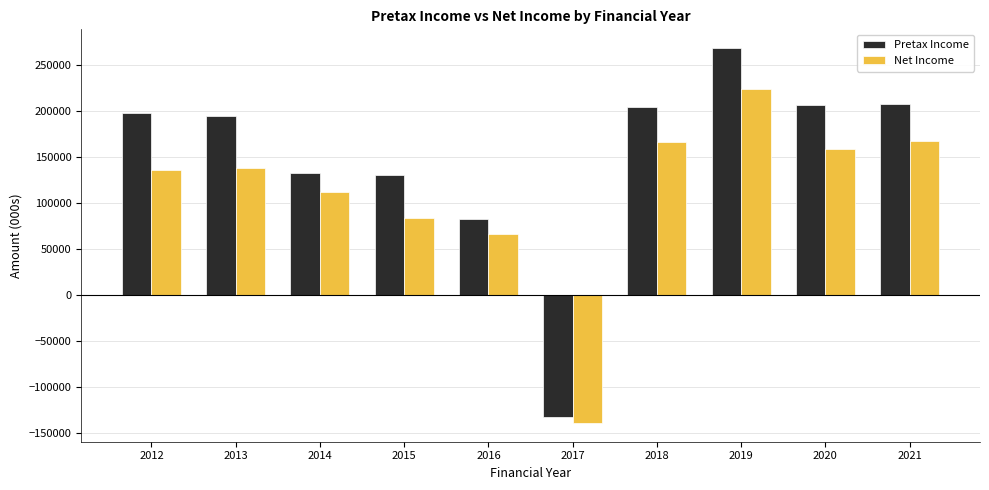

How many negative values does the Pretax Income series have?

1